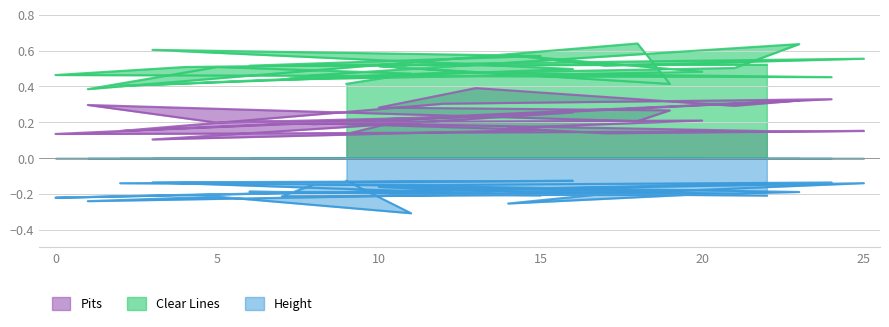

Rank the series by their average value, from lowest to highest.

Height, Pits, Clear Lines